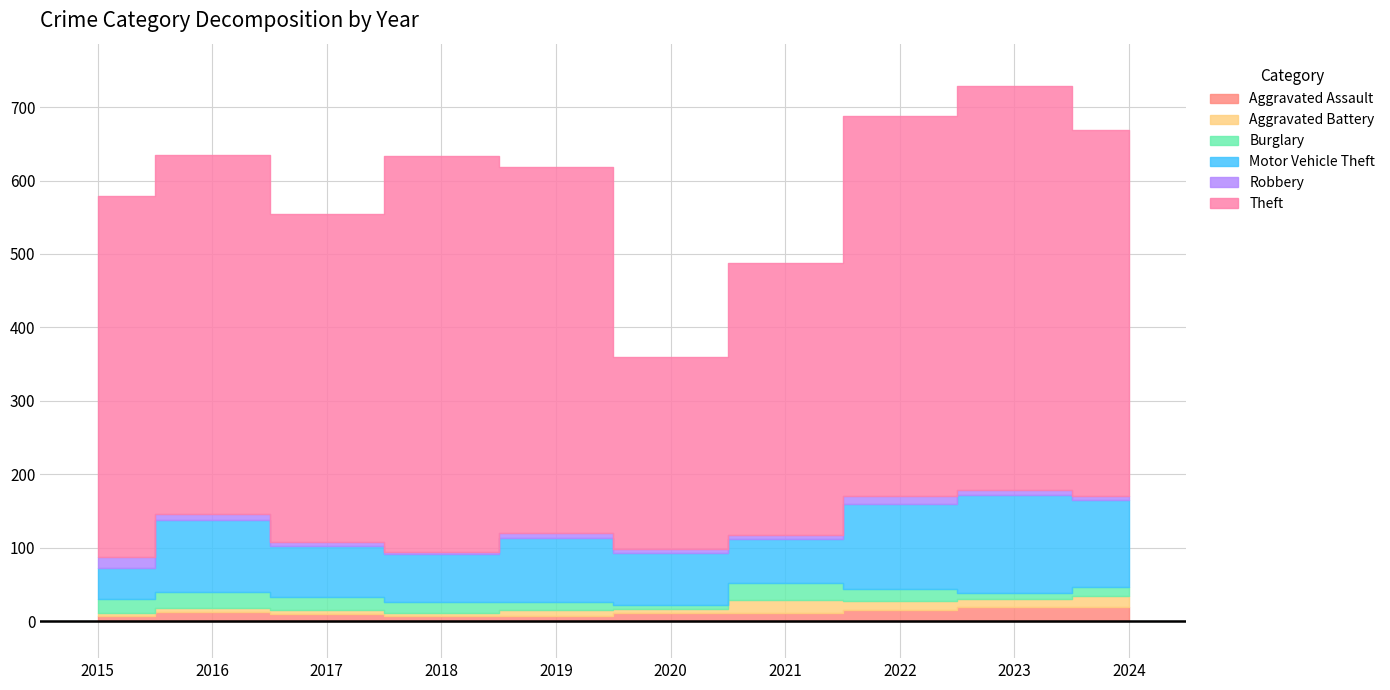

What are all the series names shown in the legend?

Aggravated Assault, Aggravated Battery, Burglary, Motor Vehicle Theft, Robbery, Theft